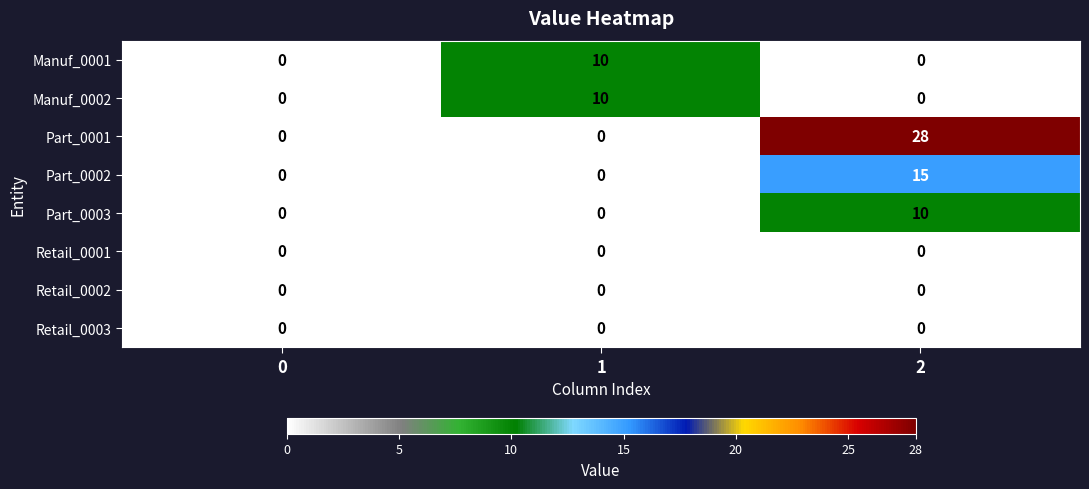

Count the number of data series in this chart.

8